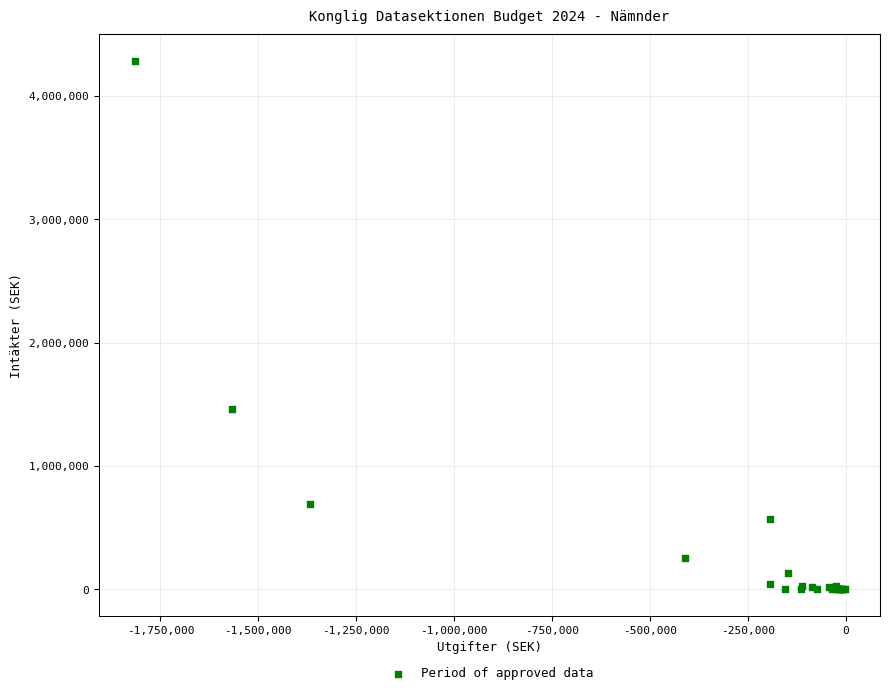

What Y value in the scatter plot is closest to 2142000?

1460830